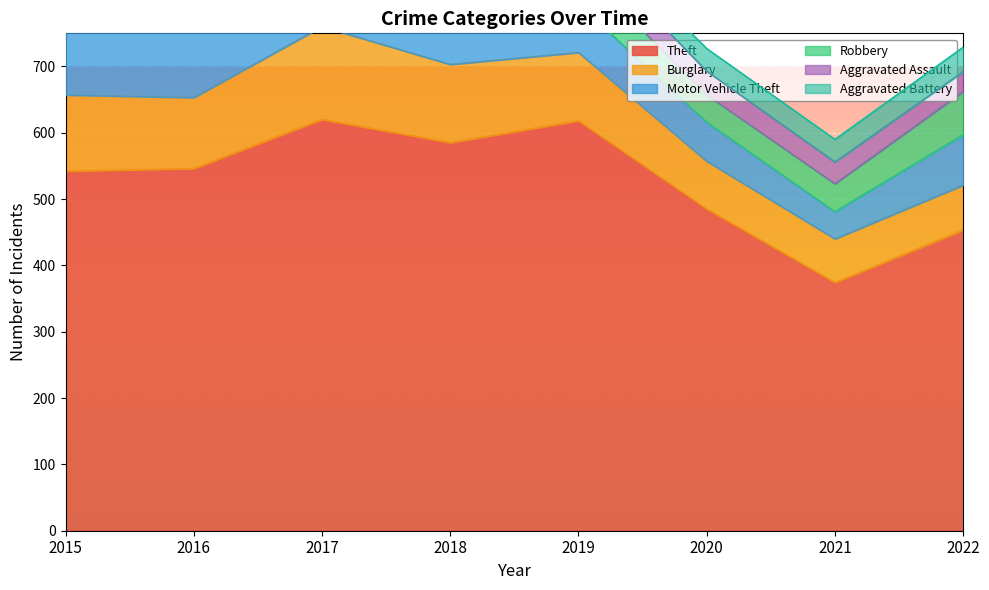

At which category is the sum across all series the highest?

2017